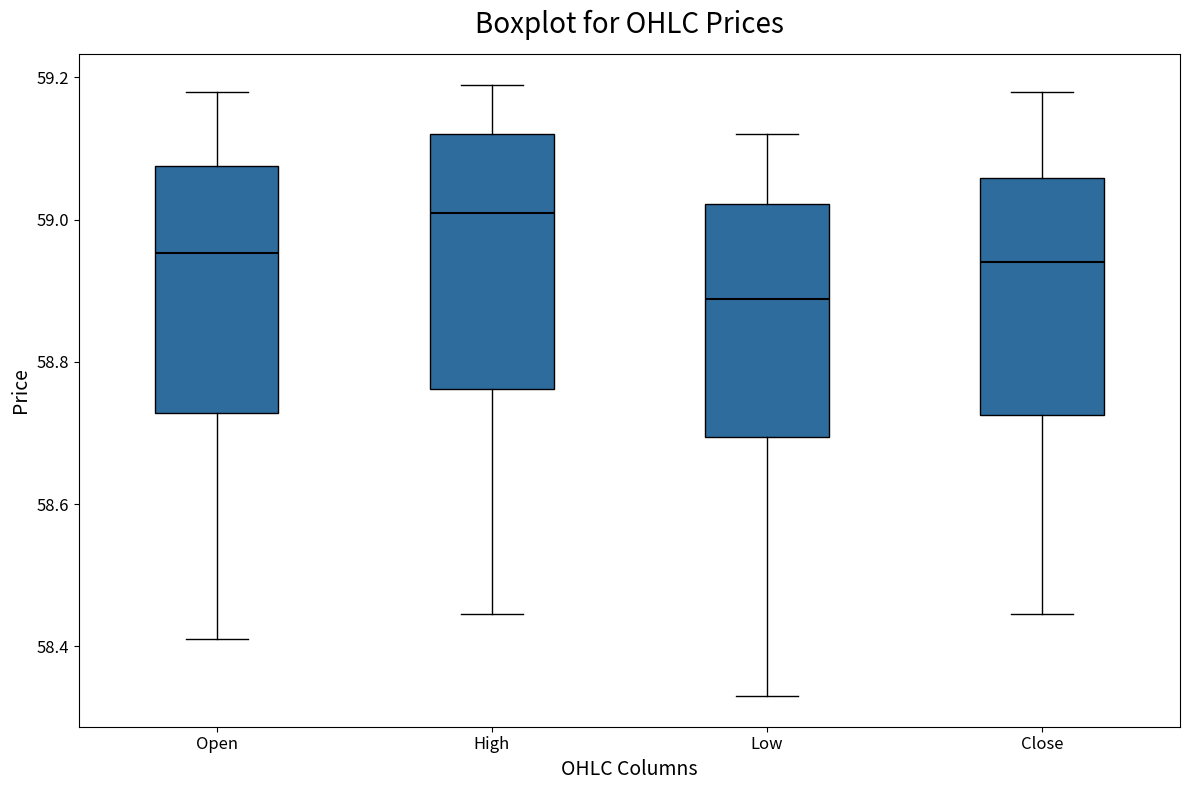

Which box has the highest median line?

High